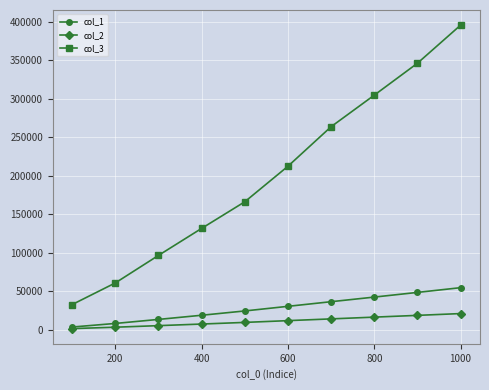

How many col_1 values are between 13393 and 42416?

6